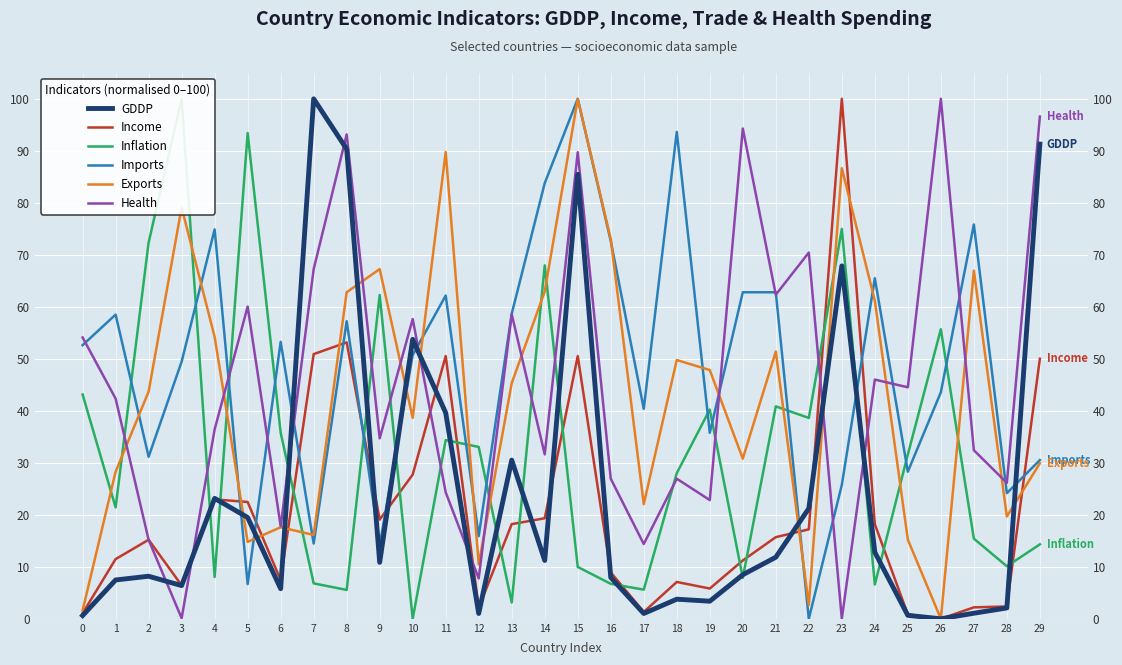

True or false: Health has a value of 67.2 at 7.

True